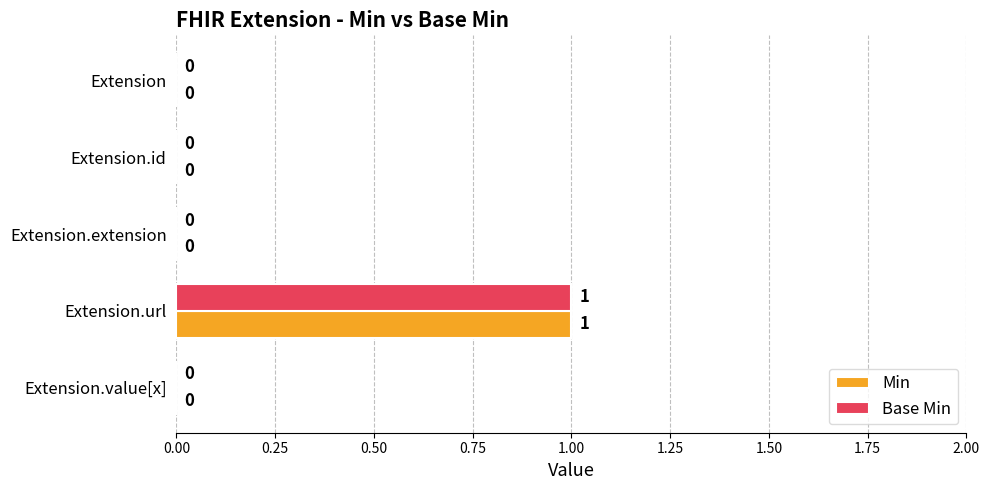

What is the highest value of the Min series?

1